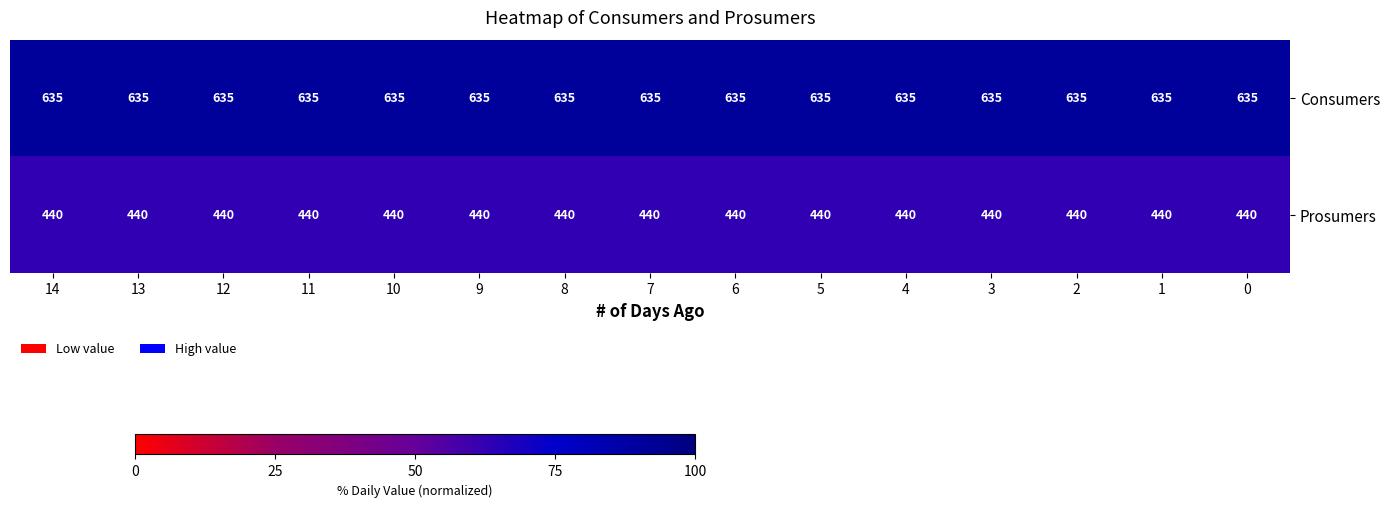

What is the minimum value shown in the chart?

440